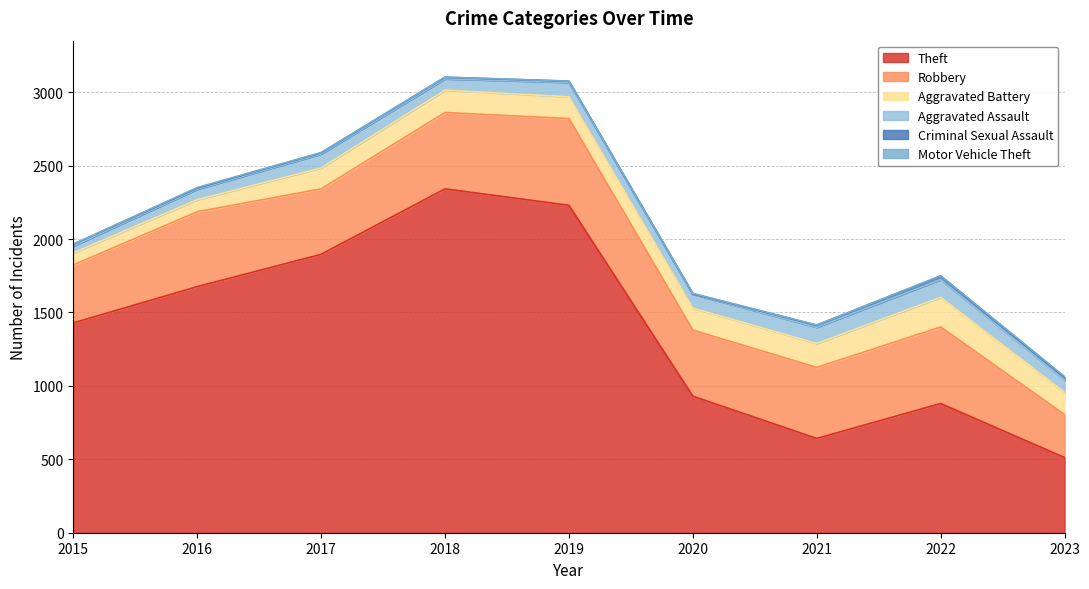

True or false: Aggravated Assault and Theft cross at least once.

False